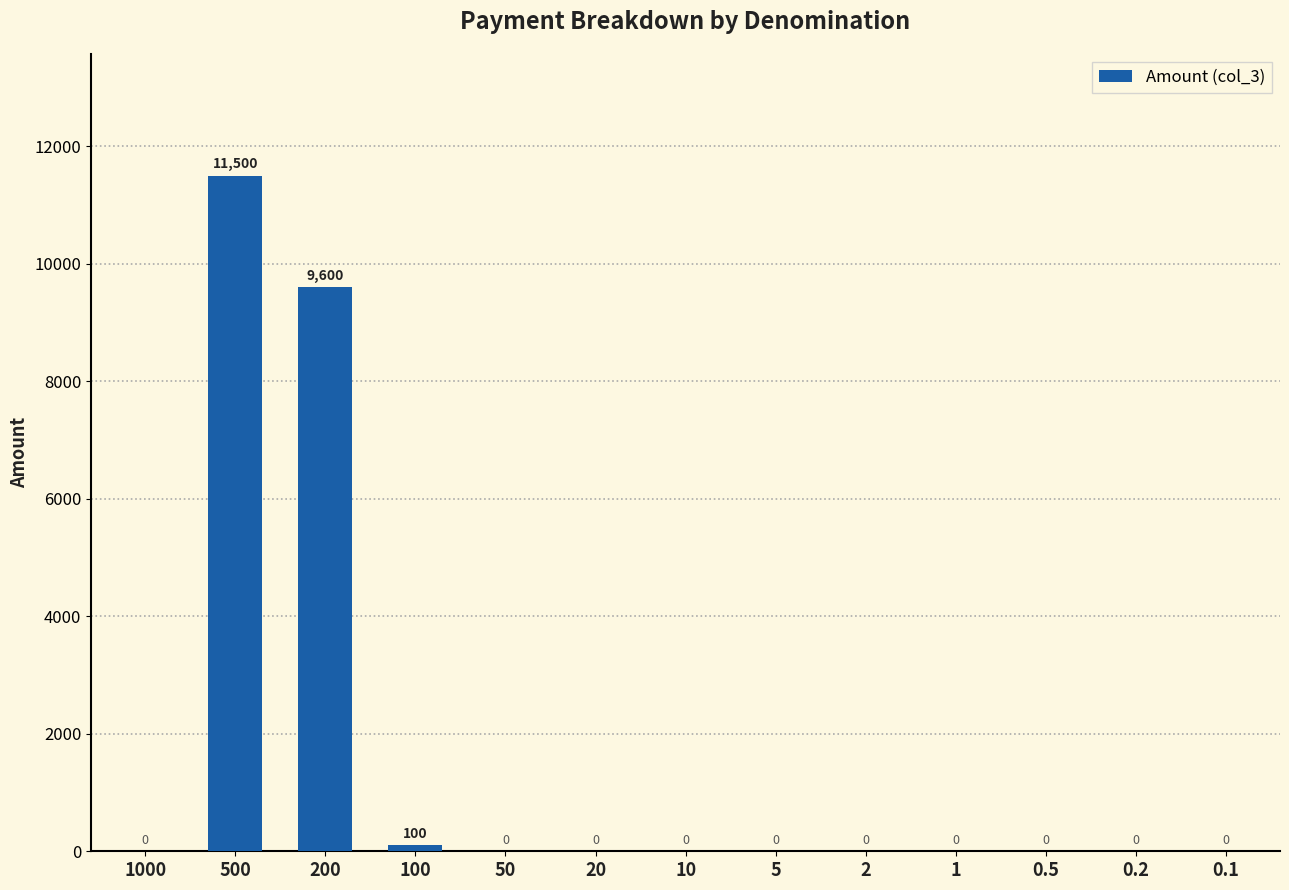

Where is the data nearest to the value 5750?

200